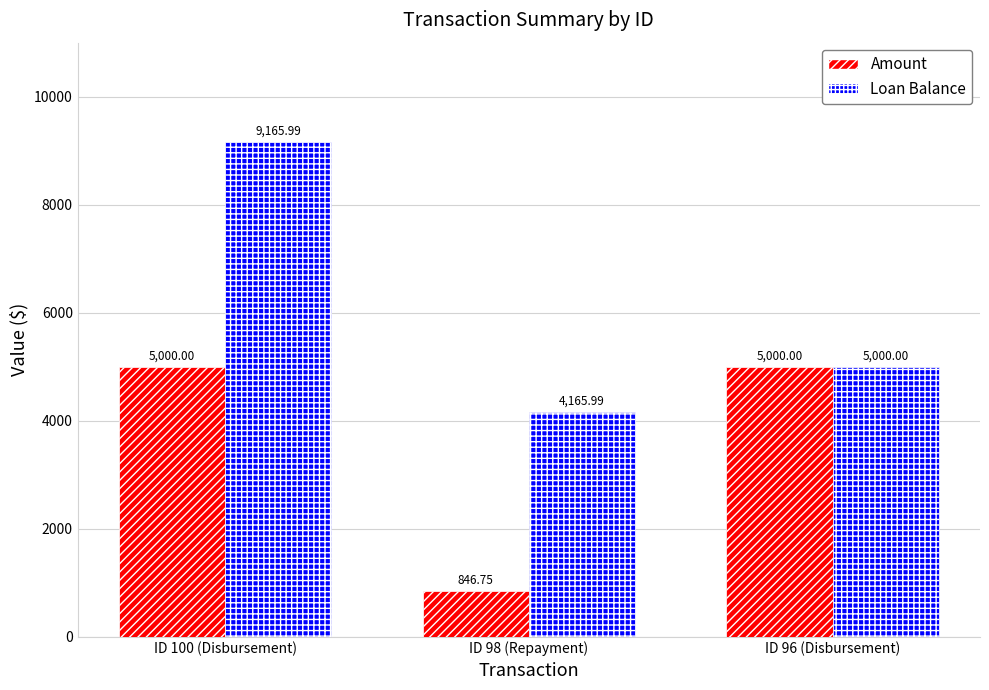

What position from the right is ID 96 (Disbursement)?

1